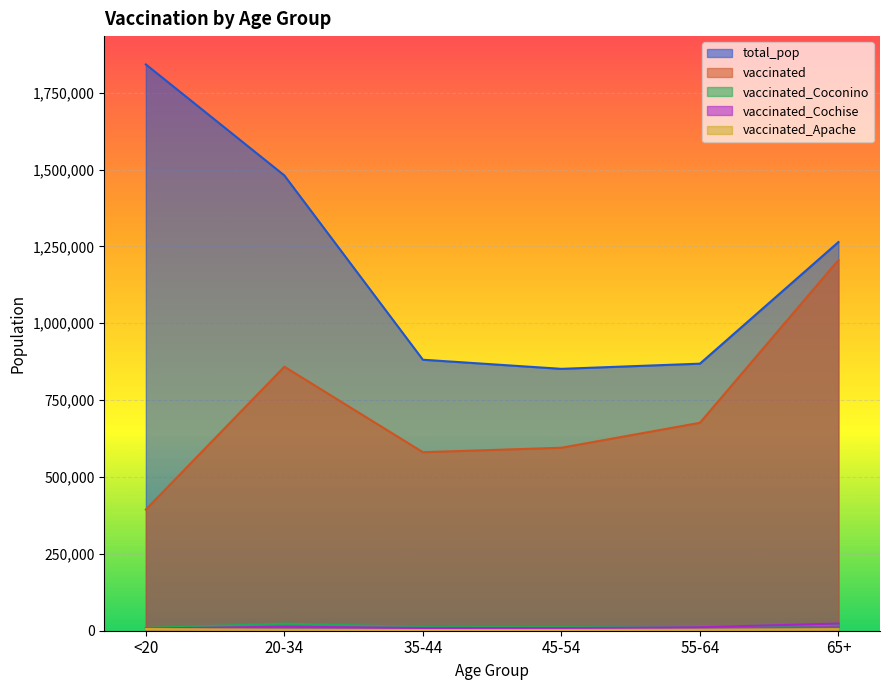

List the series in order of their peak value, lowest first.

vaccinated_Apache, vaccinated_Coconino, vaccinated_Cochise, vaccinated, total_pop